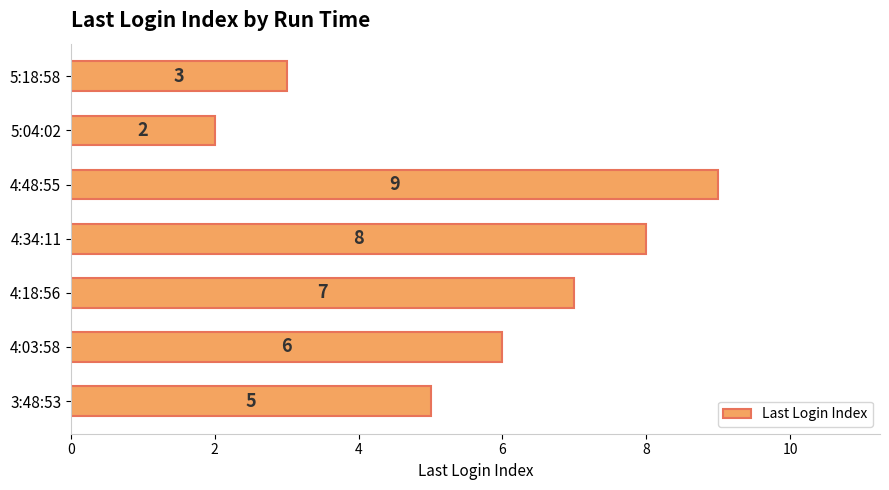

Reading top to bottom, what are all the values shown in this chart?

3	2	9	8	7	6	5